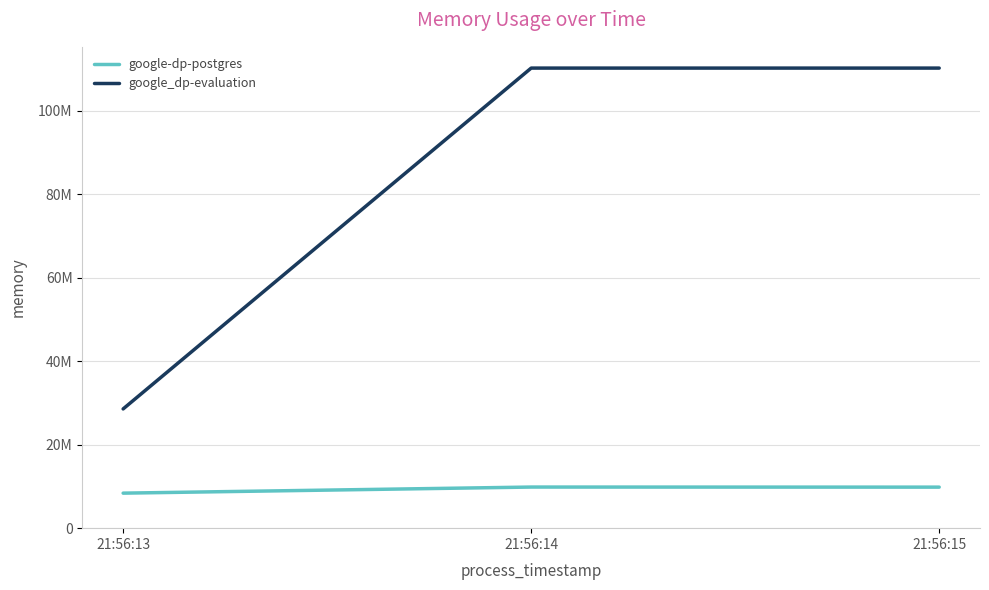

What is the smallest value displayed?

8388608